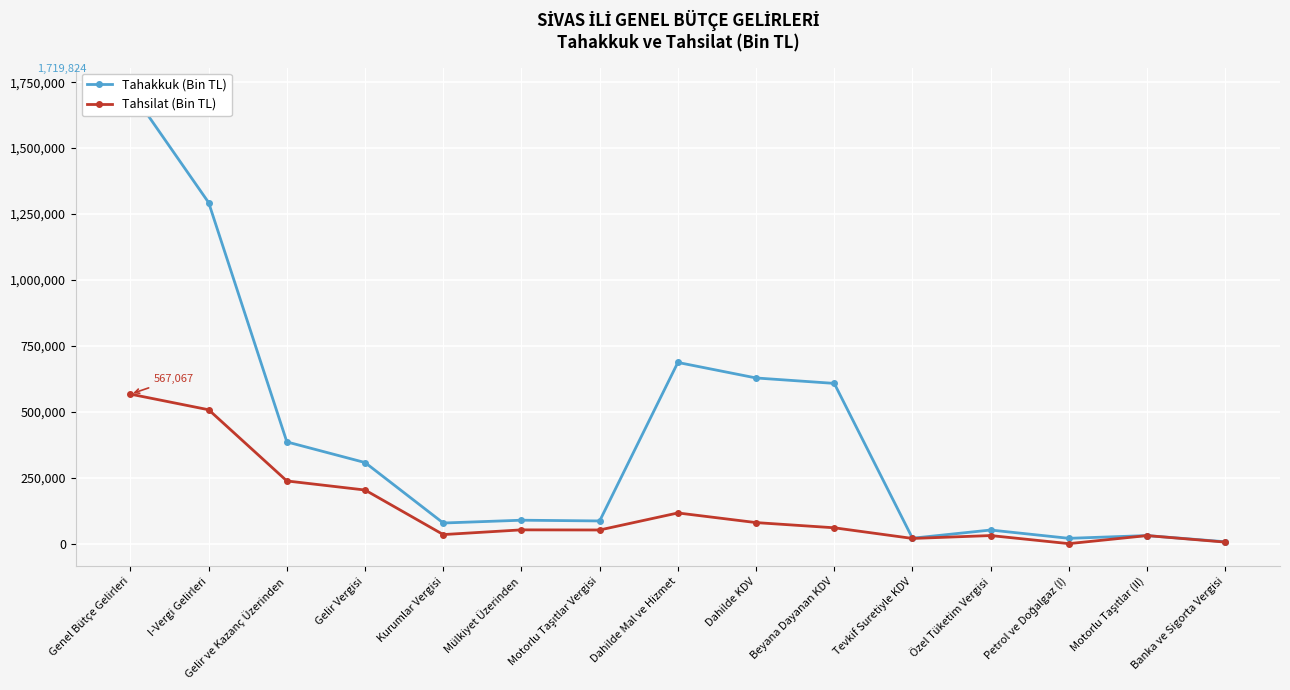

Reading right to left, list all the values displayed in this chart.

Tahakkuk (Bin TL): 7151	30628	20197	51676	20618	607751	628369	687198	86123	88905	78254	307569	385823	1293334	1719824
Tahsilat (Bin TL): 5842	30579	51	30701	19726	60152	79878	116421	51825	52303	34406	203373	237779	507768	567067